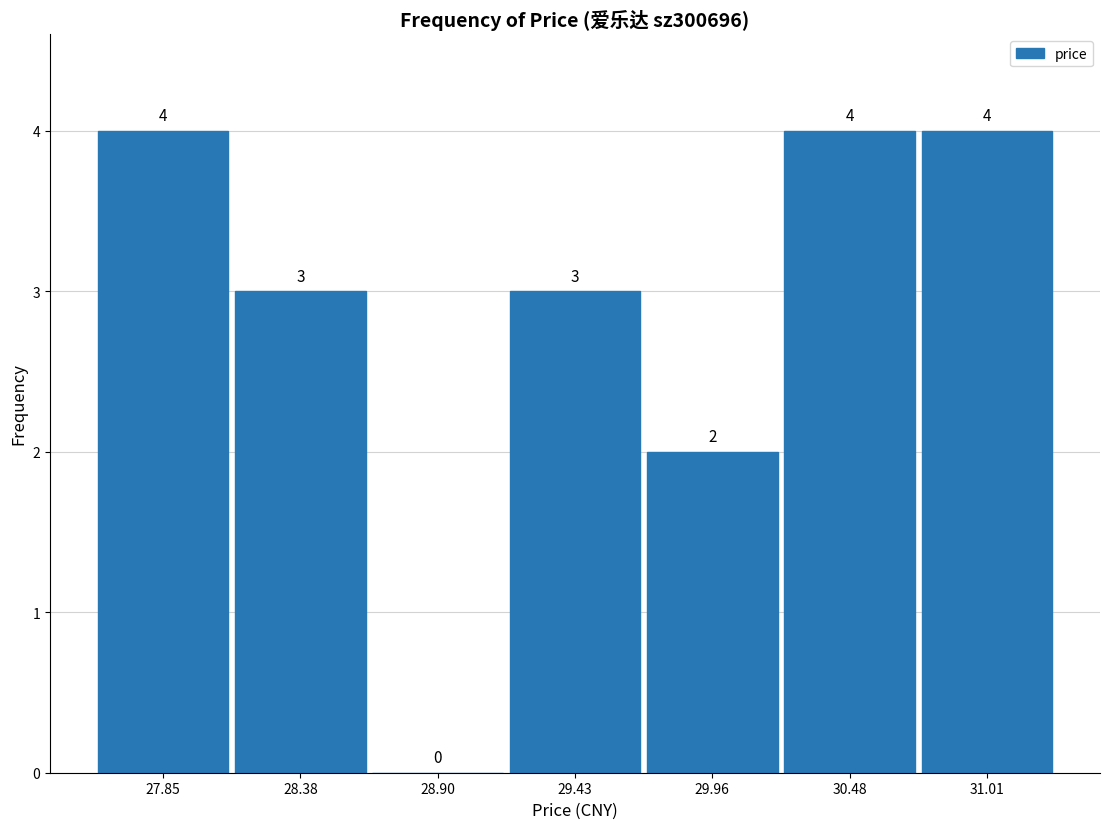

Reading left to right, list every bar in this chart as the range it spans on the x-axis followed by its height. The bar edges are not printed on the chart, so give them approximately, as read against the axis.

27.6 to 28.1: 4
28.1 to 28.6: 3
28.6 to 29.2: 0
29.2 to 29.7: 3
29.7 to 30.2: 2
30.2 to 30.7: 4
30.7 to 31.3: 4